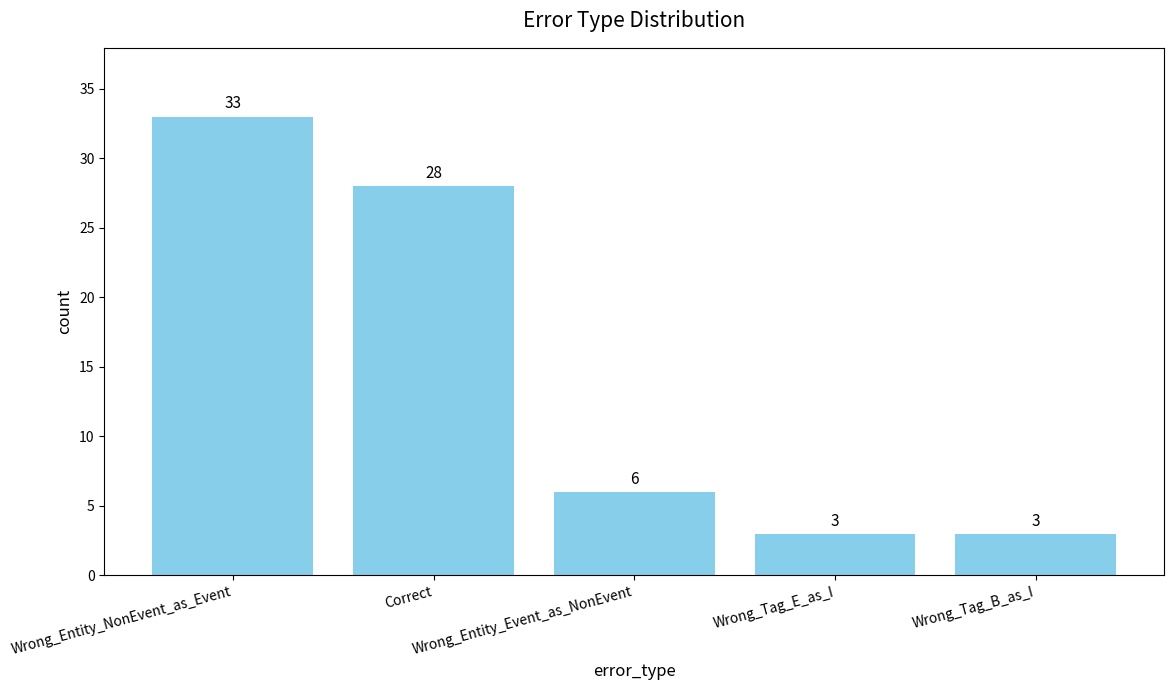

What is the difference between the second highest and second lowest values?

25